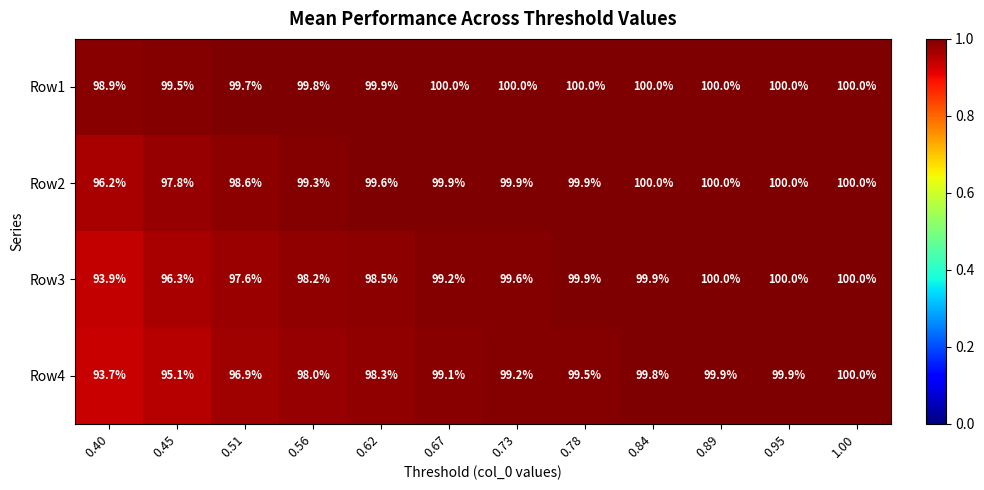

Between 0.45 and 0.84, which series saw the biggest shift?

Row4